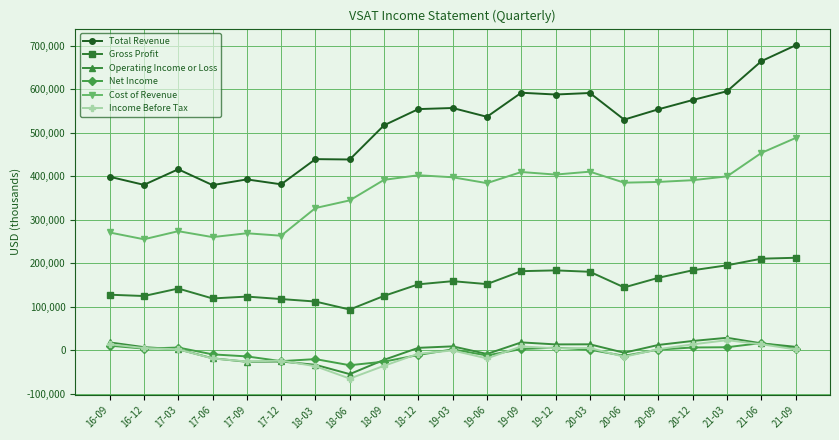

True or false: Income Before Tax and Cost of Revenue intersect in this chart.

False